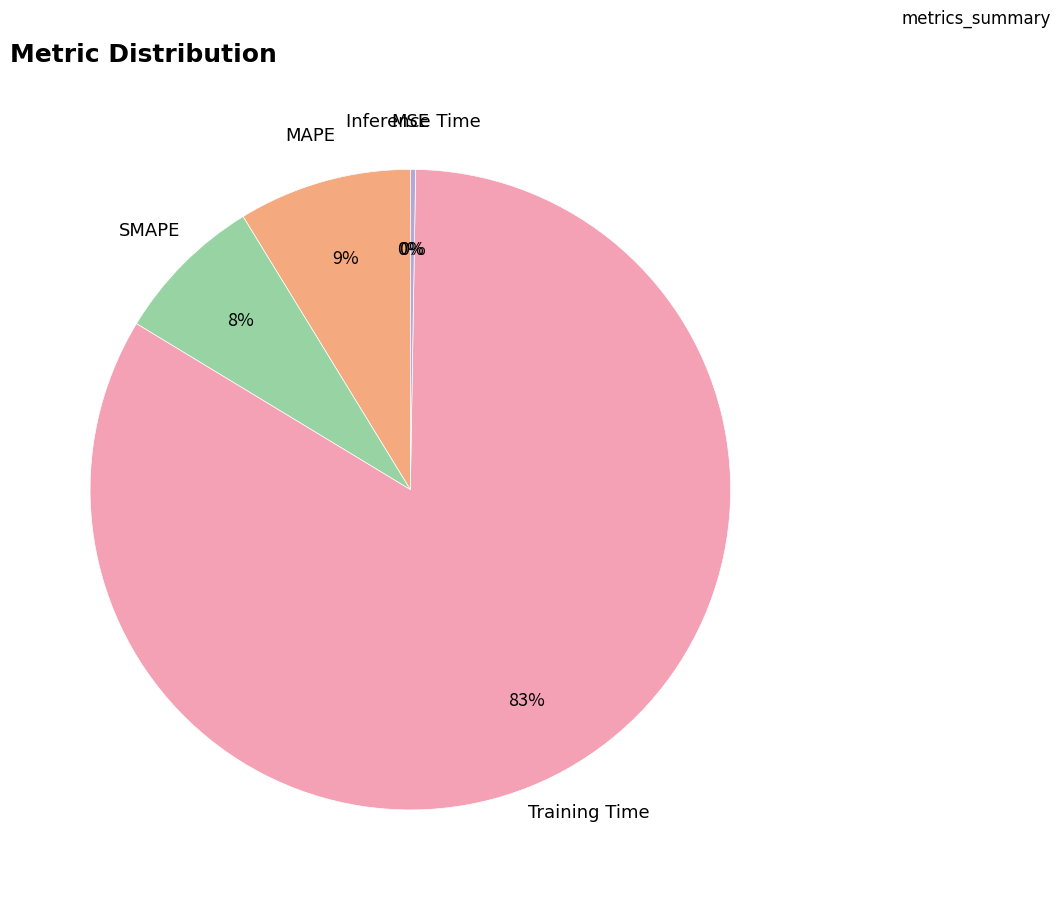

What is the majority slice?

Training Time